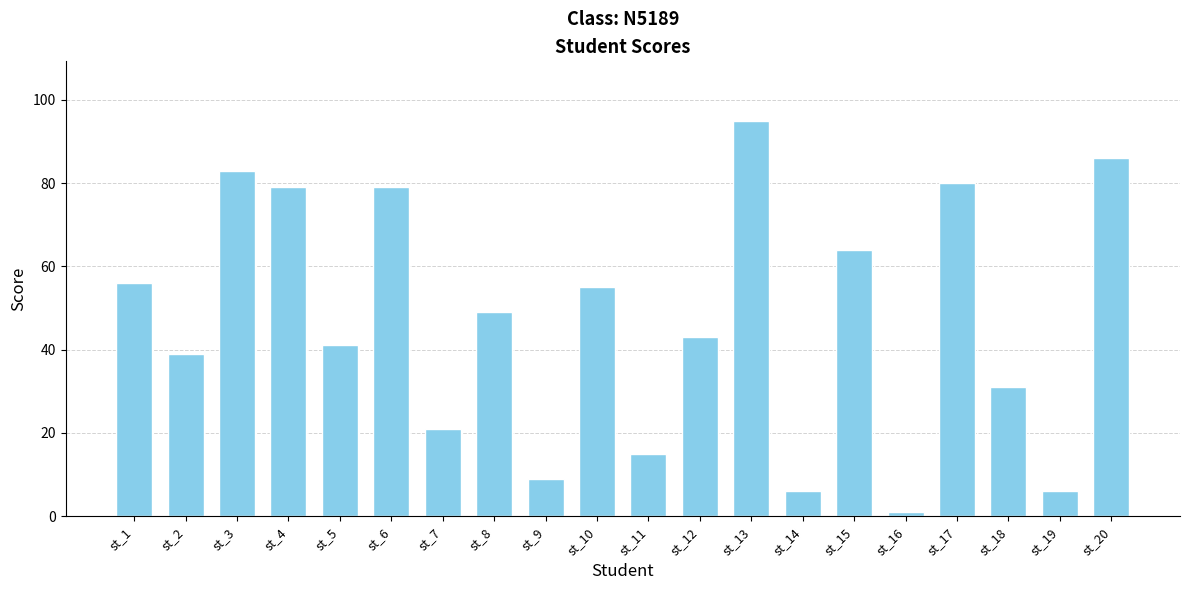

What is the value of the 18th bar from the left?

31